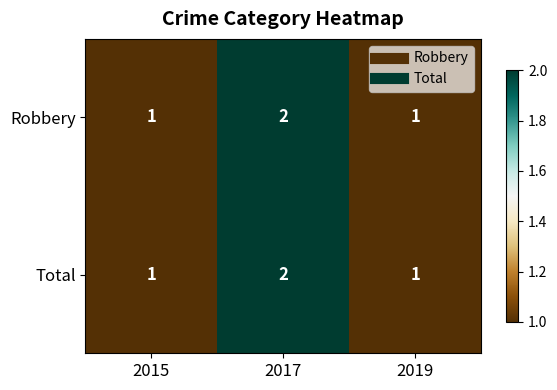

True or false: Robbery has a value of 1 at 2015.

True